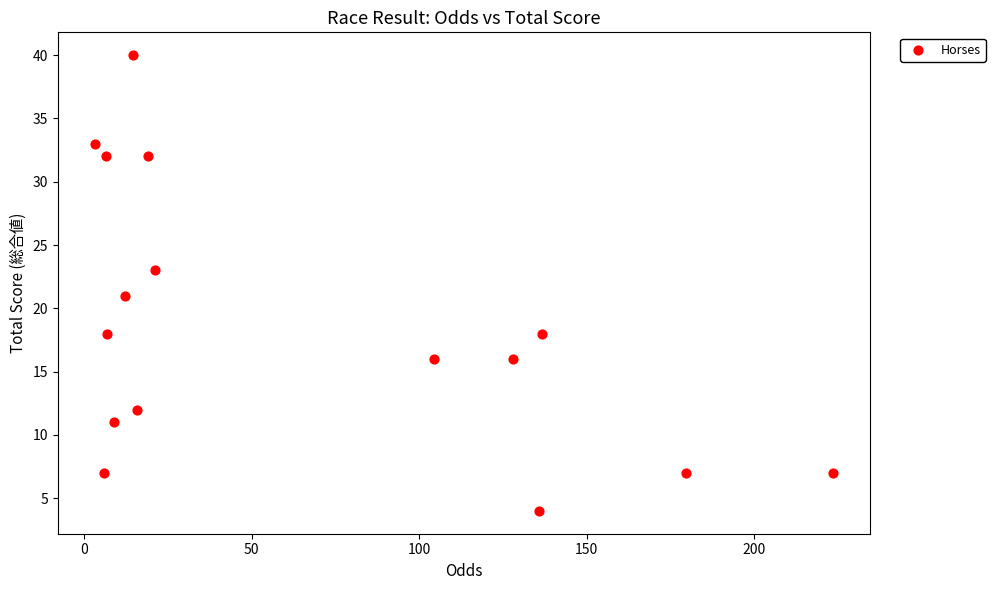

What is the range of Y values (max minus min)?

36